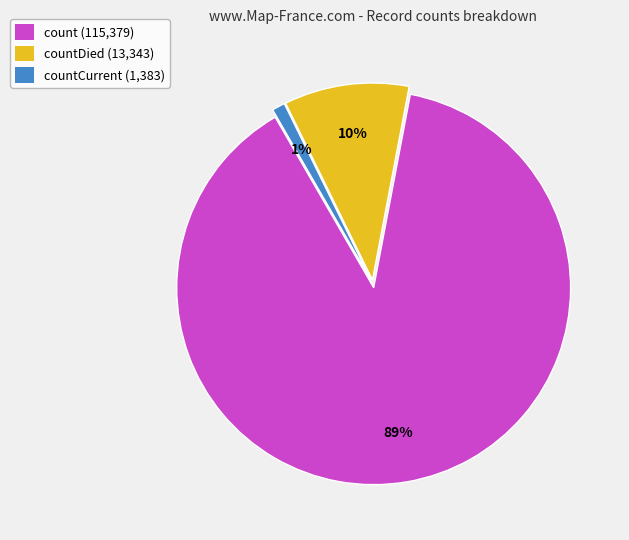

True or false: count (115,379) accounts for 97% of the total.

False